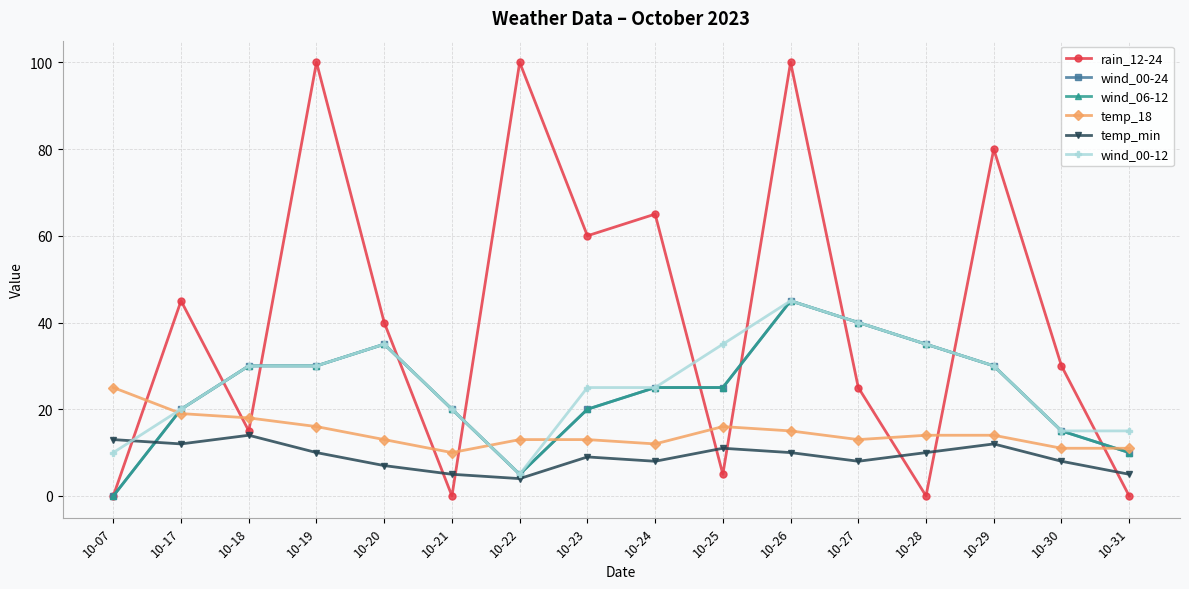

How many categories are shown in the chart?

16